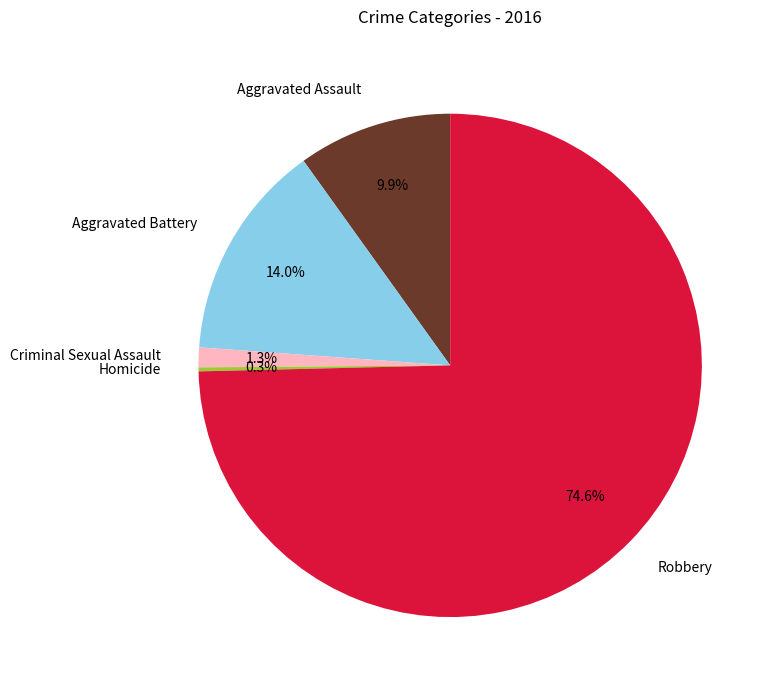

Approximately how many times larger is the value at Aggravated Assault compared to Aggravated Battery?

0.7